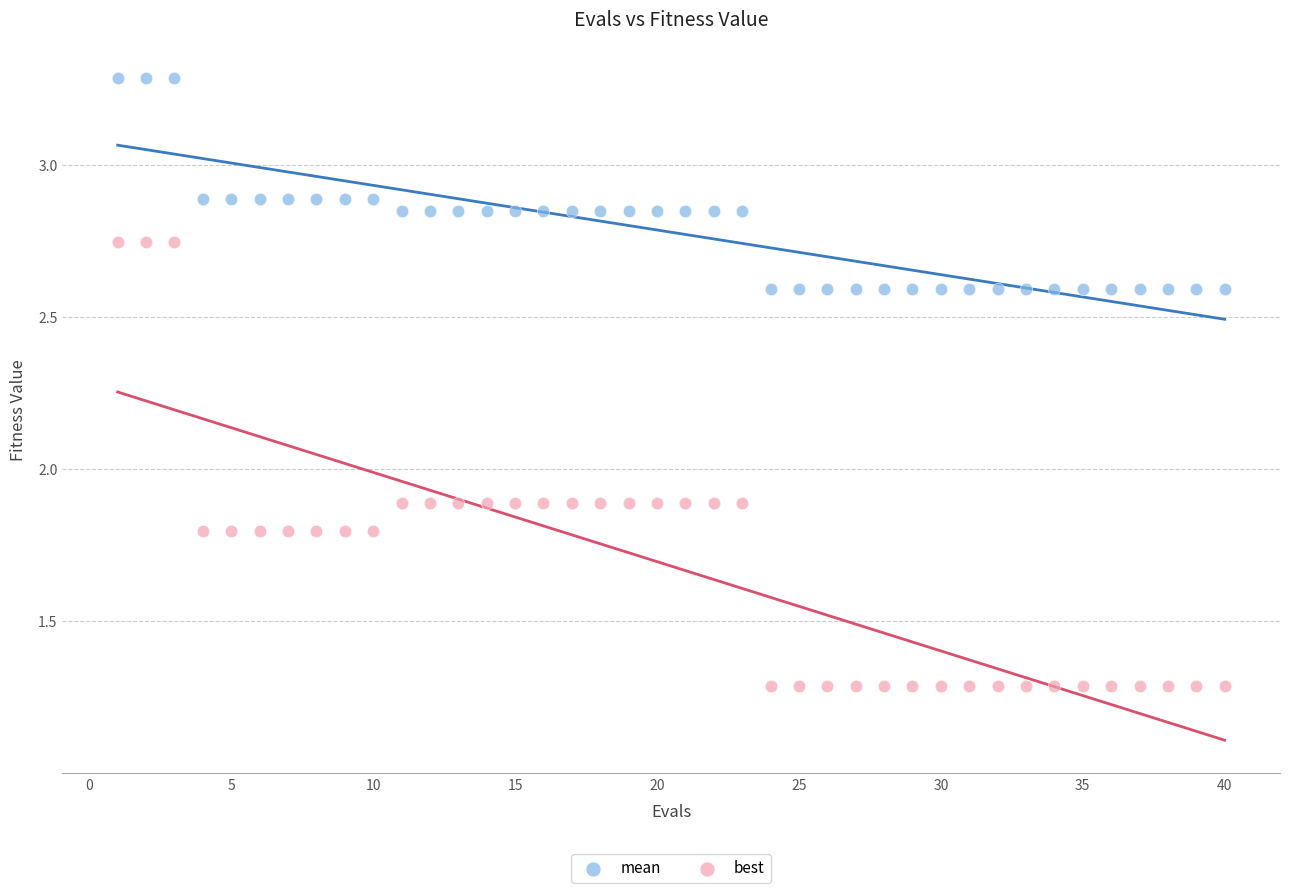

Which series has the largest Y range (max minus min)?

best